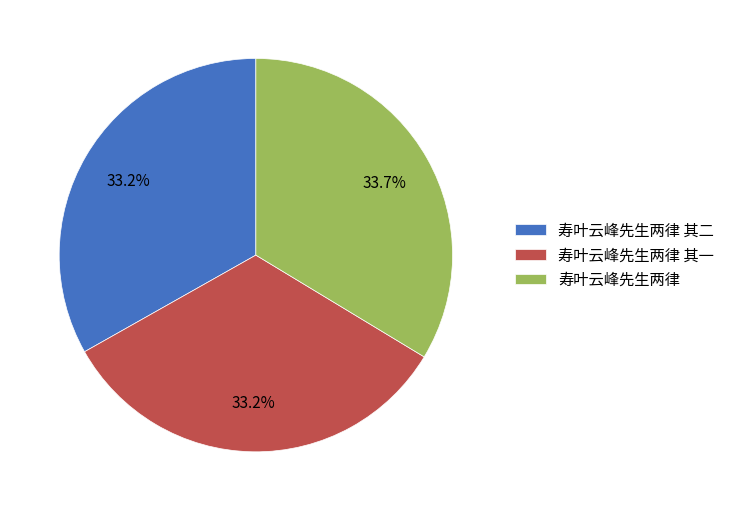

What is the ratio of the value at 寿叶云峰先生两律 to the value at 寿叶云峰先生两律 其二?

1.0